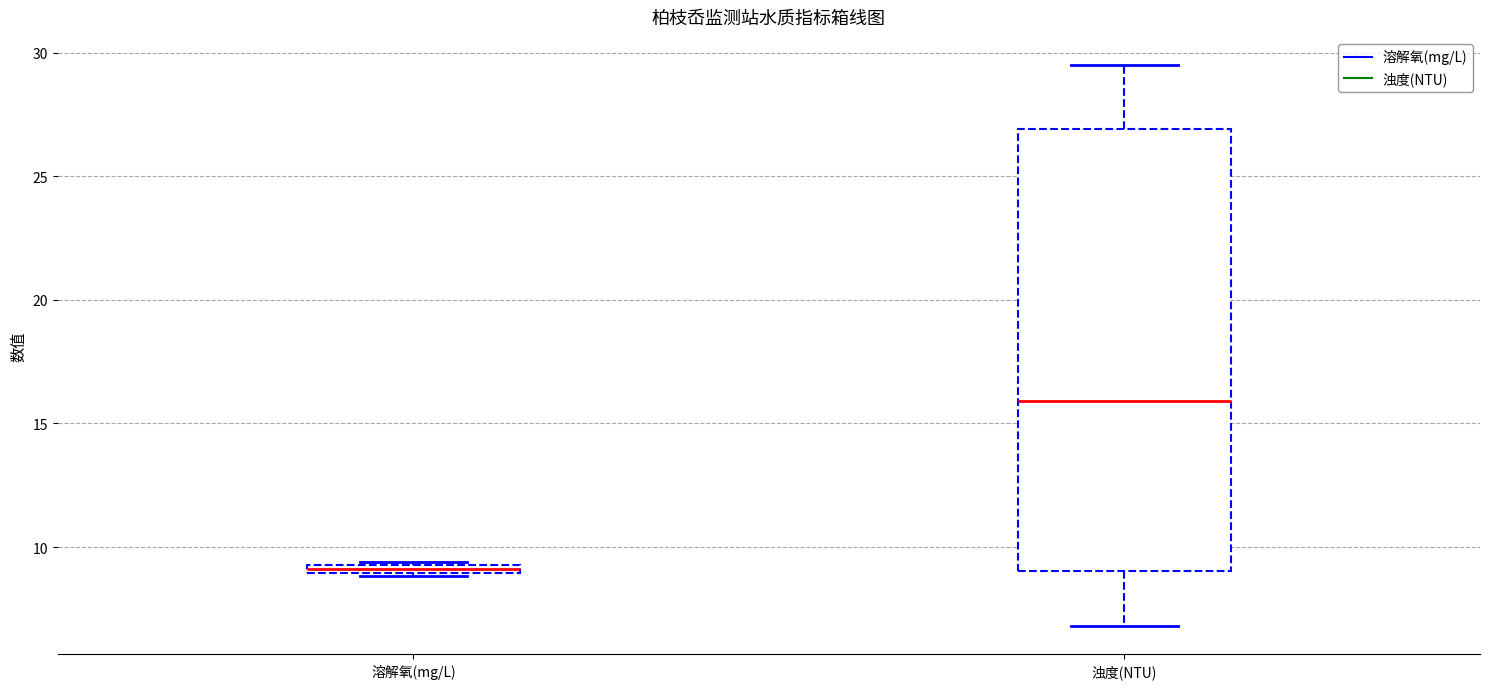

Which box is the tallest, from its lower edge to its upper edge?

浊度(NTU)